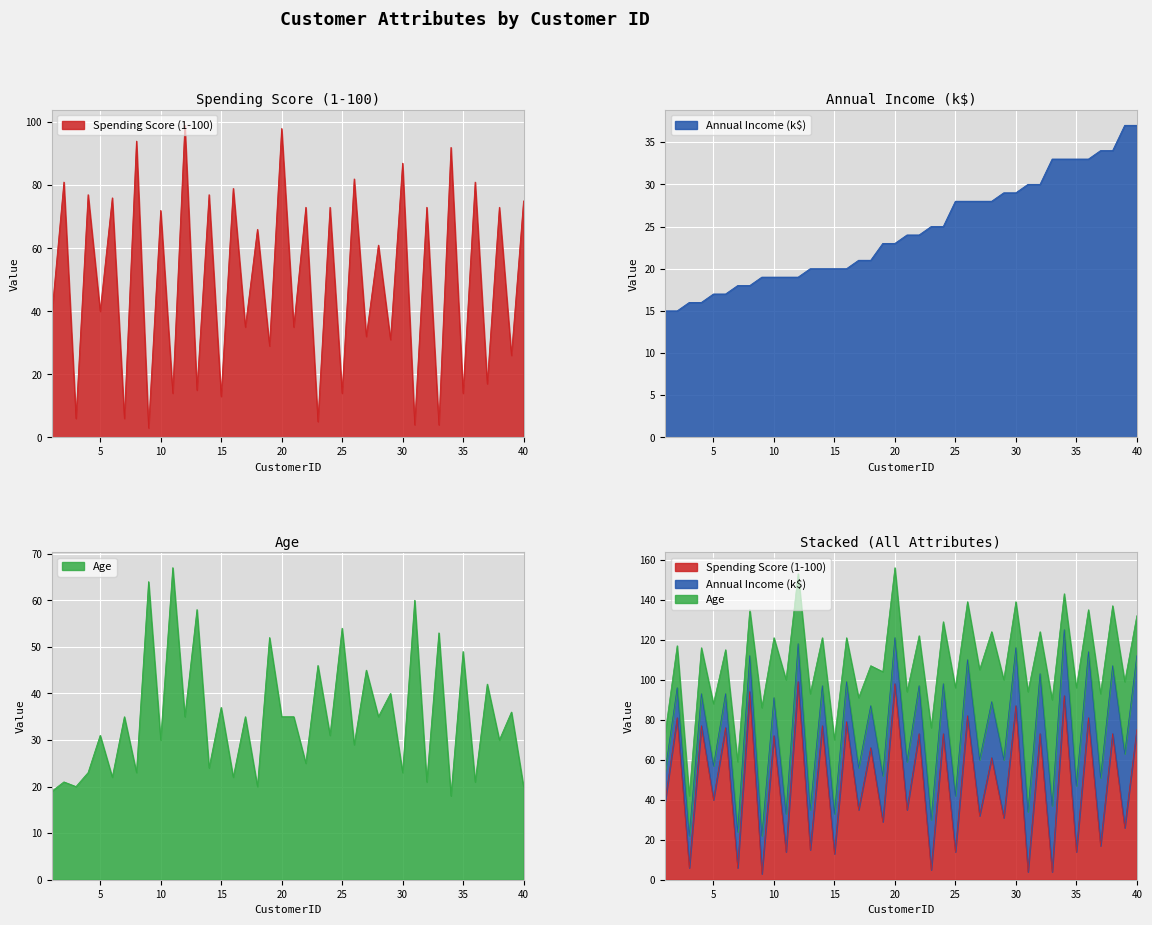

What is the difference between the Spending Score (1-100) values at 11 and 37?

3